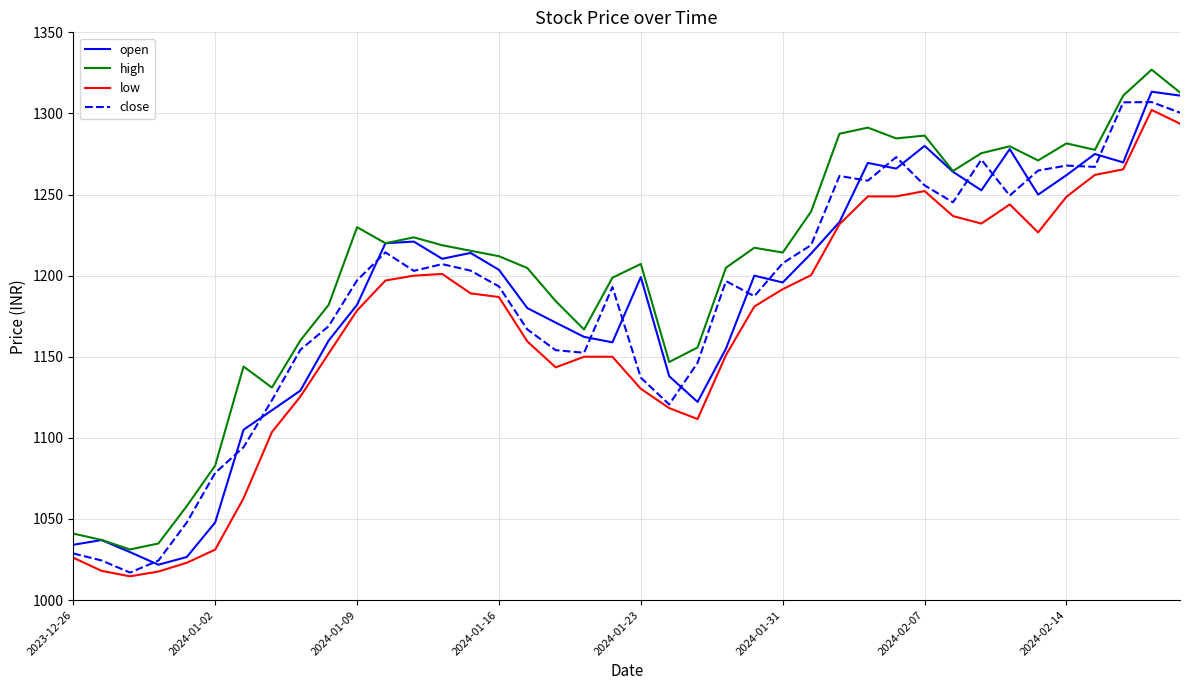

How many series are shown in this chart?

4